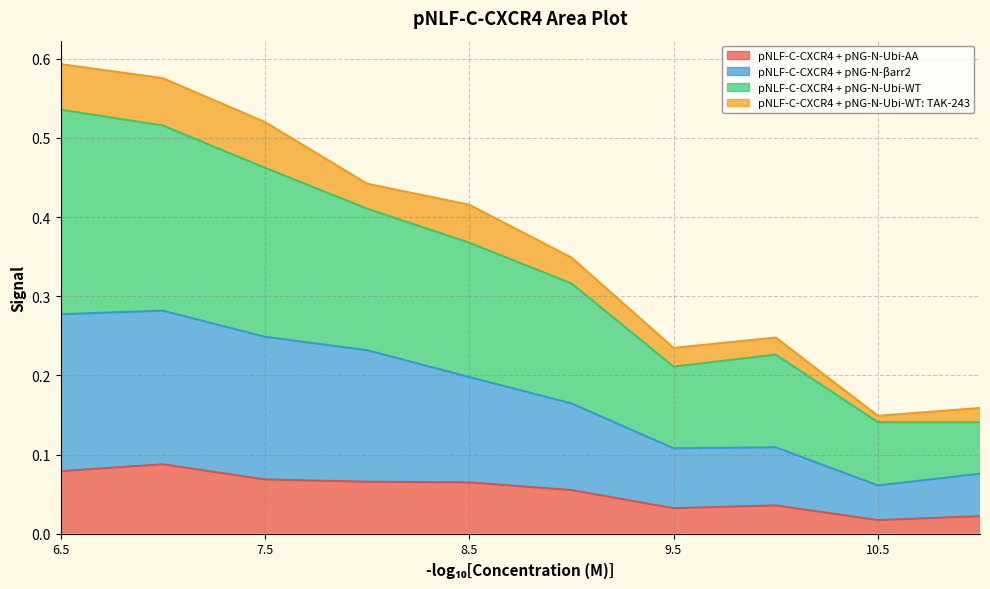

True or false: pNLF-C-CXCR4 + pNG-N-Ubi-WT and pNLF-C-CXCR4 + pNG-N-Ubi-AA cross at least once.

False